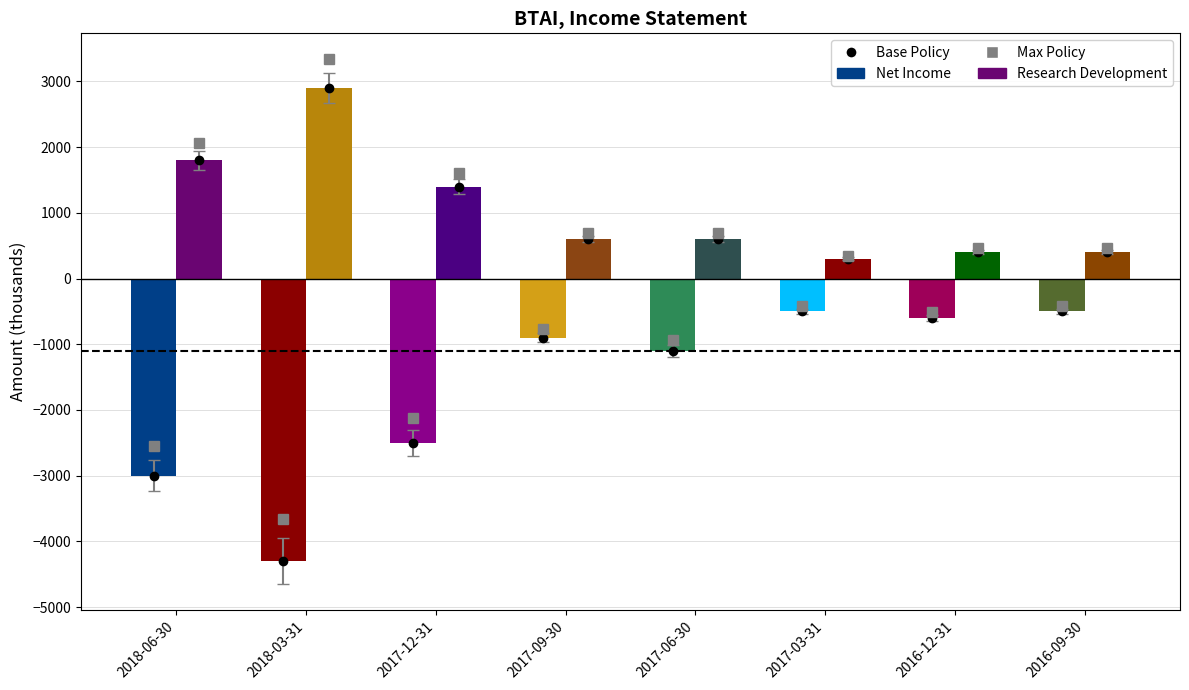

Where is Research Development nearest to the value 1600?

2018-06-30